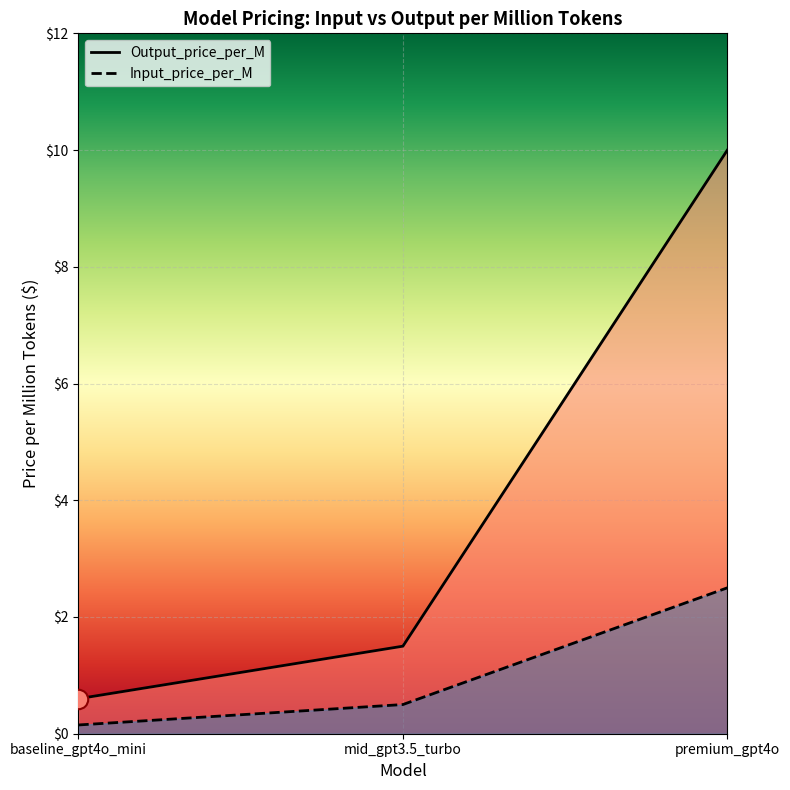

What is the approximate value of Input_price_per_M at premium_gpt4o?

2.5